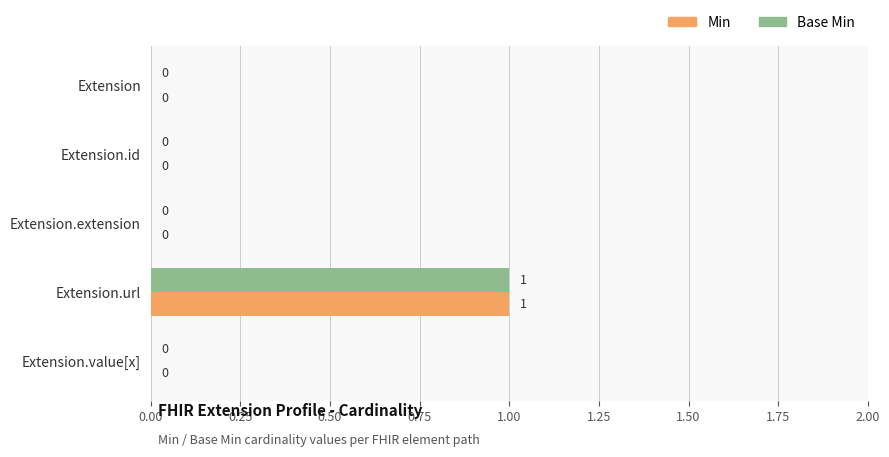

Is the value of Base Min at Extension.url greater than the value of Min at Extension.extension?

Yes